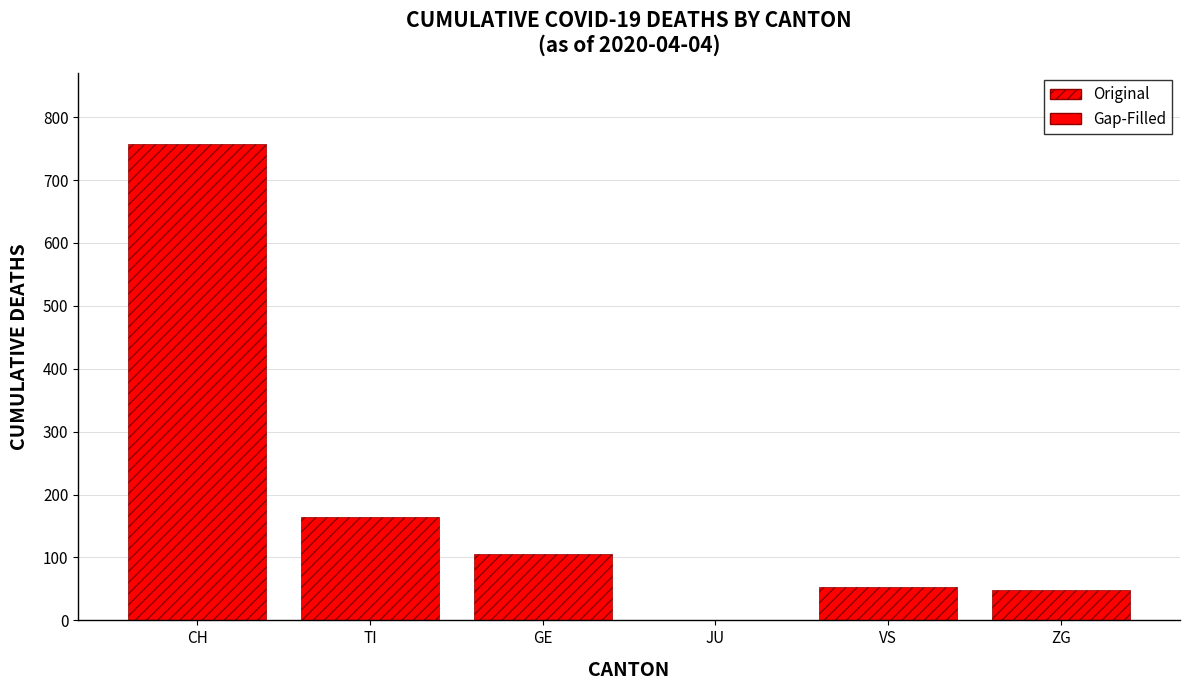

What is the sum of the values at ZG and GE?

155